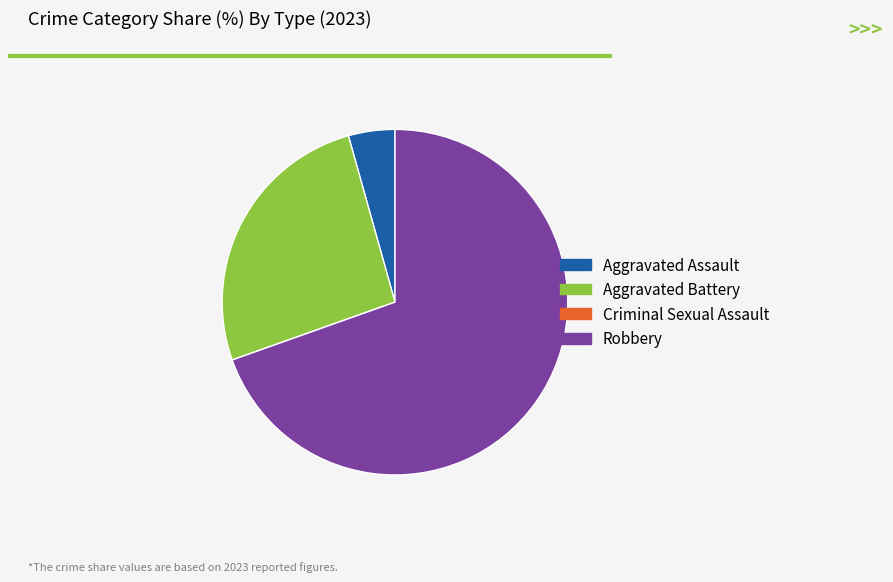

Approximately how many times larger is the value at Robbery compared to Aggravated Assault?

16.0